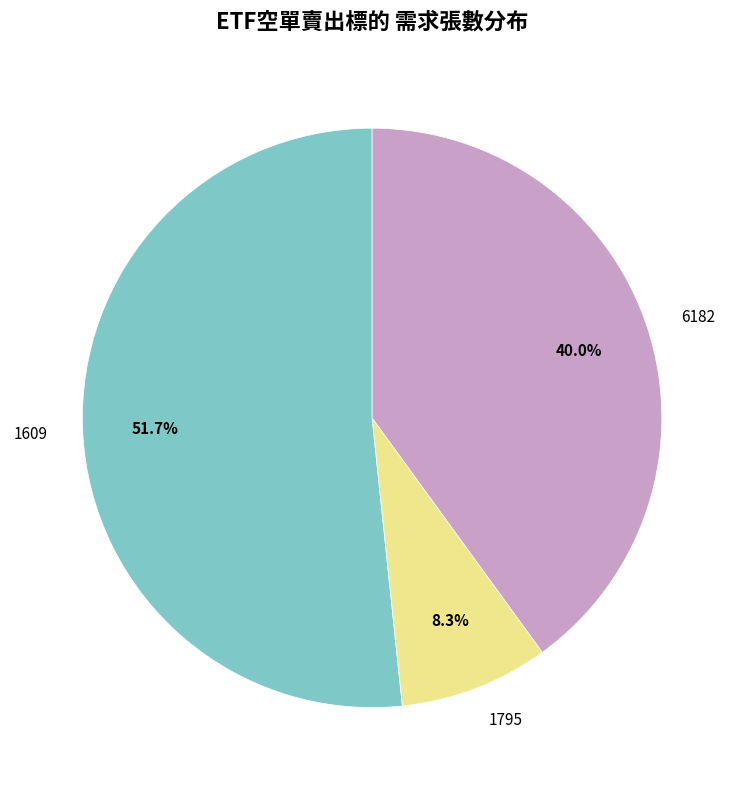

What is the ratio of the value at 6182 to the value at 1609?

0.8